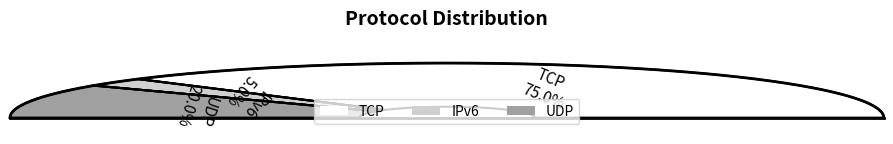

Approximately how many times larger is the value at TCP compared to UDP?

3.8